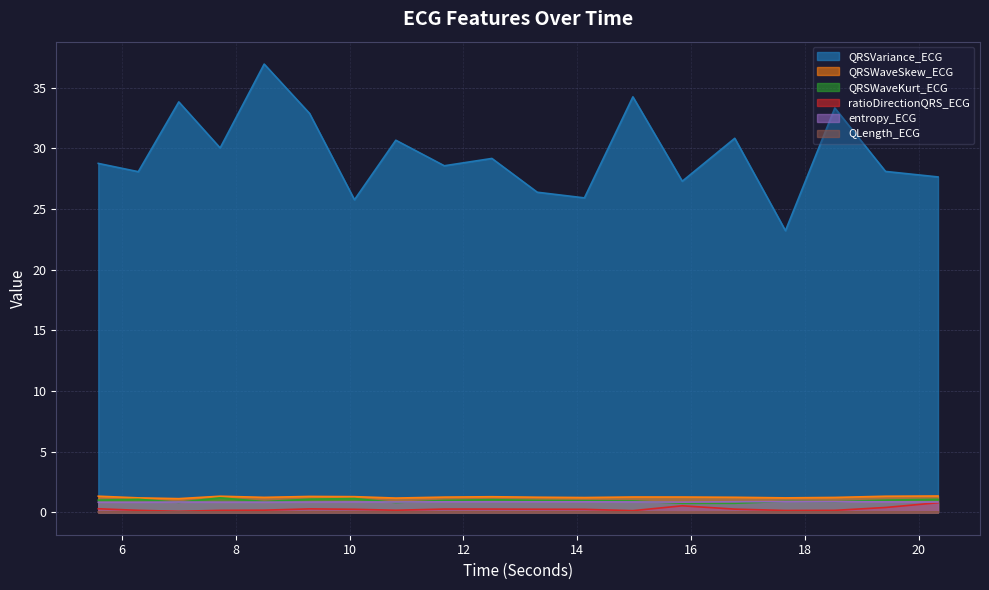

Reading left to right, what are all the values shown in this chart?

QRSVariance_ECG: 5.5859375=28.8	6.2890625=28.1	7.0=33.8	7.7265625=30.0	8.5=37.0	9.296875=32.9	10.0859375=25.8	10.8125=30.7	11.6640625=28.6	12.5=29.2	13.296875=26.4	14.125=25.9	14.9765625=34.2	15.84375=27.3	16.765625=30.8	17.65625=23.2	18.5234375=33.3	19.4140625=28.1	20.3359375=27.6
QRSWaveSkew_ECG: 5.5859375=1.3	6.2890625=1.2	7.0=1.1	7.7265625=1.3	8.5=1.2	9.296875=1.3	10.0859375=1.3	10.8125=1.2	11.6640625=1.3	12.5=1.3	13.296875=1.2	14.125=1.2	14.9765625=1.3	15.84375=1.3	16.765625=1.2	17.65625=1.2	18.5234375=1.2	19.4140625=1.3	20.3359375=1.3
QRSWaveKurt_ECG: 5.5859375=1.0	6.2890625=1.1	7.0=0.8	7.7265625=1.2	8.5=0.9	9.296875=1.1	10.0859375=1.1	10.8125=0.8	11.6640625=1.0	12.5=1.0	13.296875=1.0	14.125=1.0	14.9765625=0.9	15.84375=0.7	16.765625=0.7	17.65625=0.9	18.5234375=0.9	19.4140625=1.0	20.3359375=1.1
ratioDirectionQRS_ECG: 5.5859375=0.3	6.2890625=0.2	7.0=0.1	7.7265625=0.2	8.5=0.2	9.296875=0.3	10.0859375=0.2	10.8125=0.2	11.6640625=0.3	12.5=0.3	13.296875=0.3	14.125=0.2	14.9765625=0.1	15.84375=0.5	16.765625=0.3	17.65625=0.2	18.5234375=0.2	19.4140625=0.4	20.3359375=0.8
entropy_ECG: 5.5859375=0.8	6.2890625=0.8	7.0=0.8	7.7265625=0.8	8.5=0.8	9.296875=0.8	10.0859375=0.9	10.8125=0.9	11.6640625=0.9	12.5=0.9	13.296875=0.9	14.125=0.9	14.9765625=0.9	15.84375=0.8	16.765625=0.9	17.65625=0.9	18.5234375=0.9	19.4140625=0.9	20.3359375=0.9
QLength_ECG: 5.5859375=0.0	6.2890625=0.0	7.0=0.0	7.7265625=0.0	8.5=0.0	9.296875=0.0	10.0859375=0.0	10.8125=0.0	11.6640625=0.0	12.5=0.0	13.296875=0.0	14.125=0.0	14.9765625=0.0	15.84375=0.0	16.765625=0.0	17.65625=0.0	18.5234375=0.0	19.4140625=0.0	20.3359375=0.0